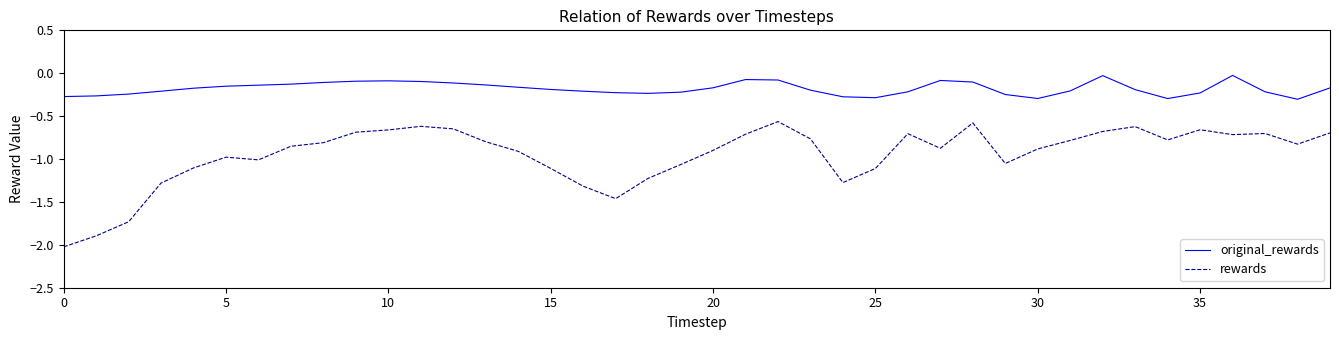

True or false: rewards and original_rewards intersect in this chart.

False